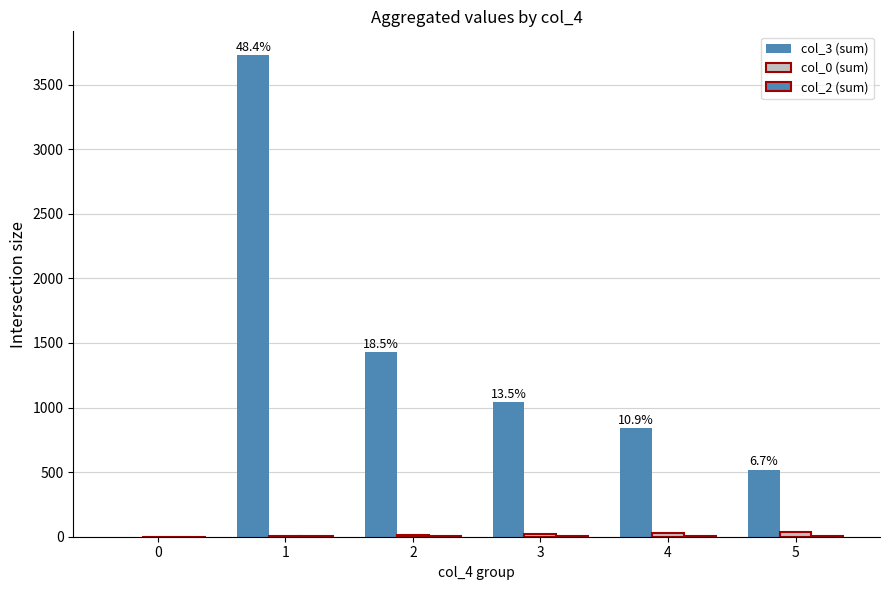

Reading left to right, what are all the values shown in this chart?

col_3 (sum): 0=1	1=3726	2=1427	3=1040	4=840	5=519
col_0 (sum): 0=0	1=8	2=14	3=22	4=28	5=36
col_2 (sum): 0=1	1=8	2=6	3=8	4=6	5=5